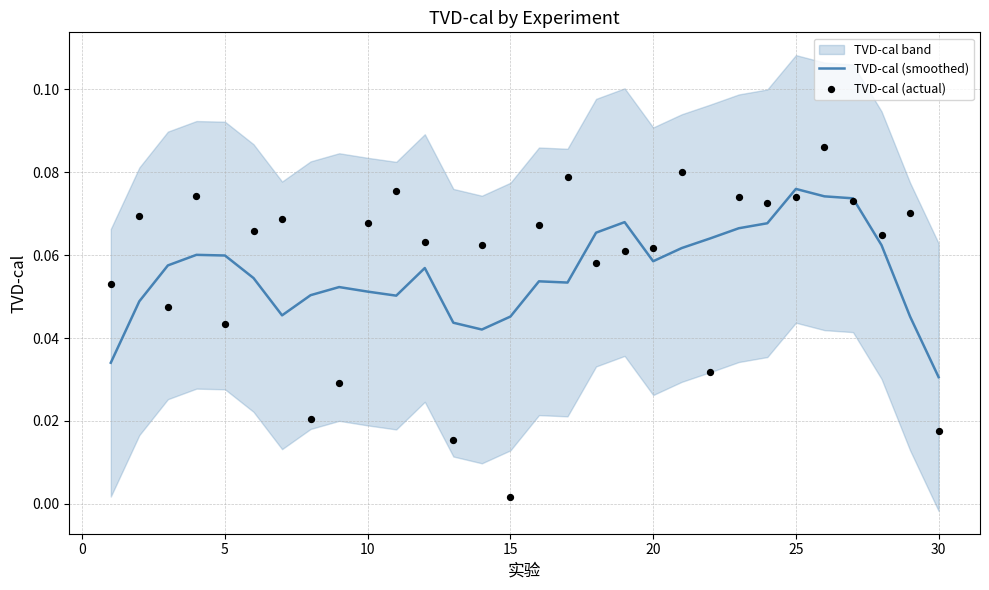

At which label does TVD-cal (smoothed) reach its minimum?

30